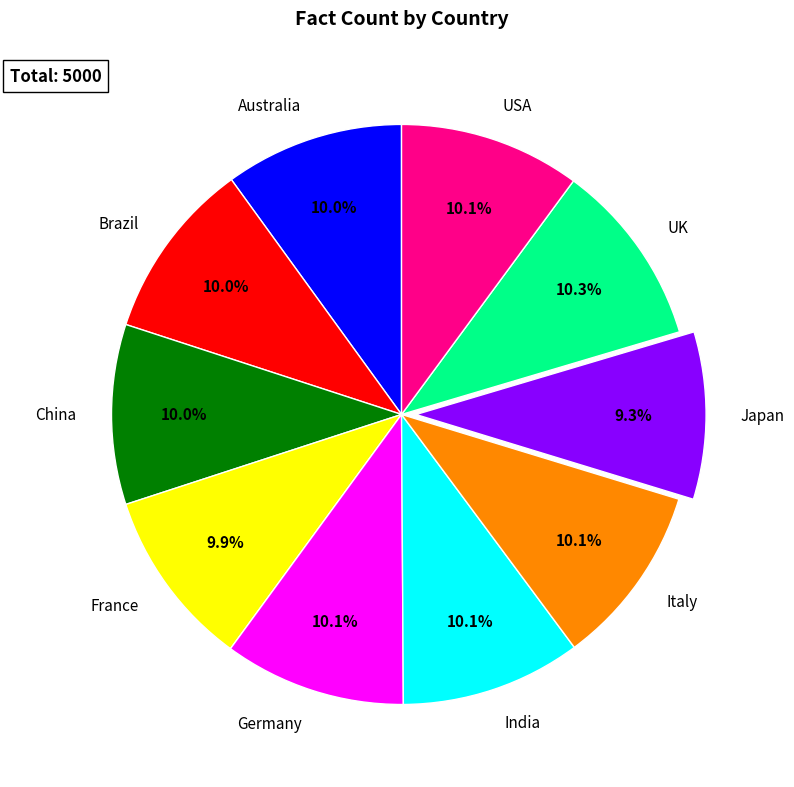

How much of the chart is everything except India?

89.9%